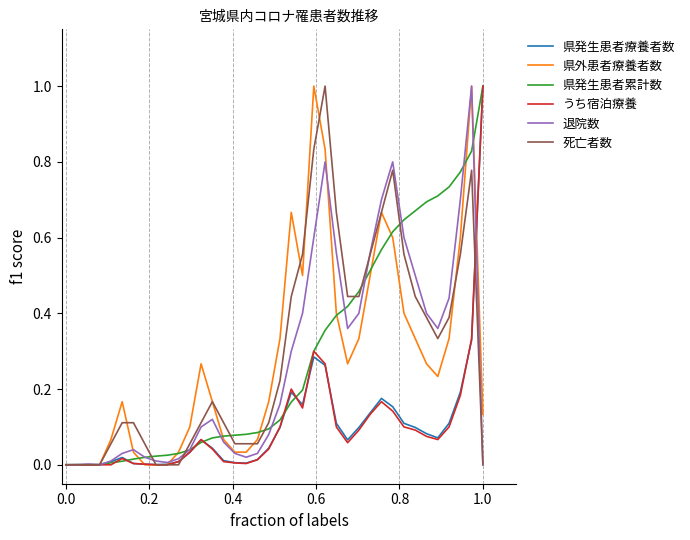

What are all the series names shown in the legend?

県発生患者療養者数, 県外患者療養者数, 県発生患者累計数, うち宿泊療養, 退院数, 死亡者数